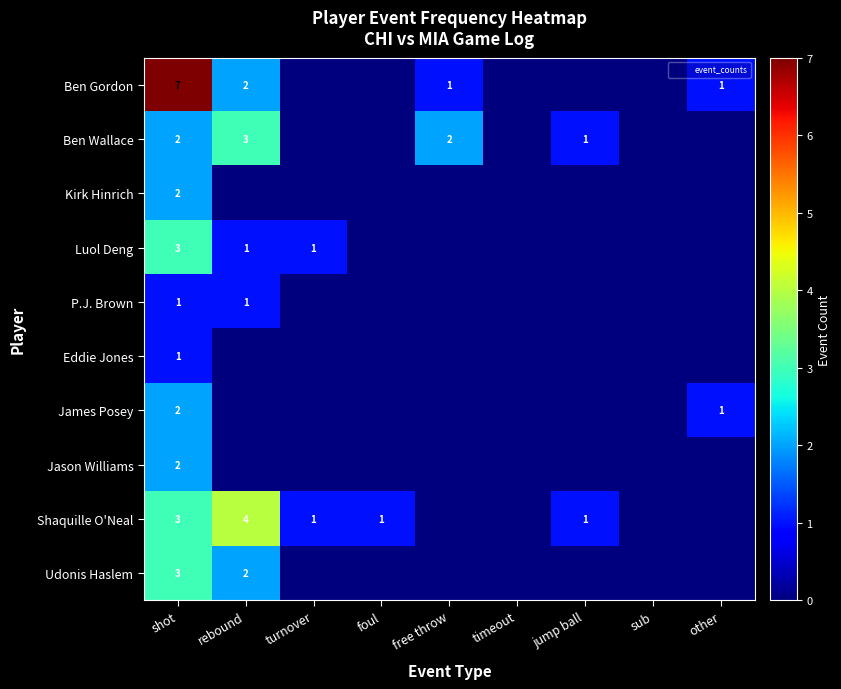

Which series has the largest range (max minus min)?

Ben Gordon